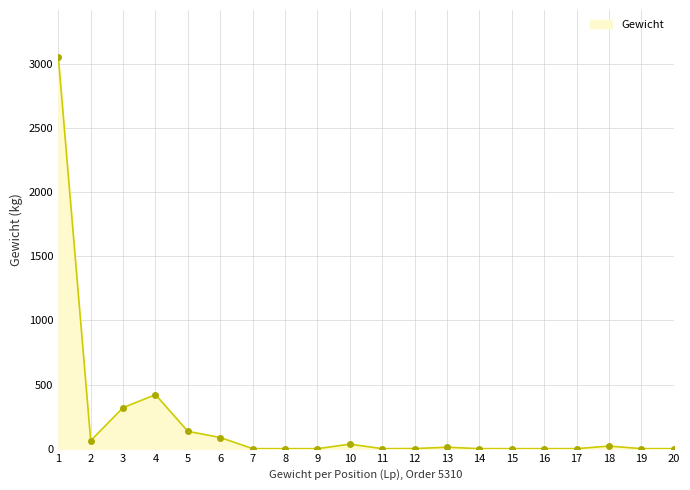

Between 15 and 4, which is larger?

4